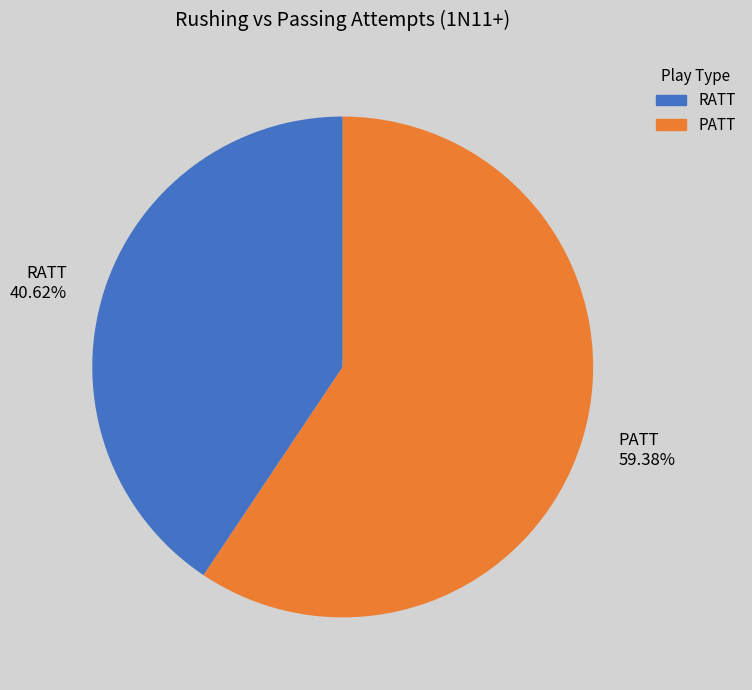

How much of the chart is everything except PATT?

40.6%